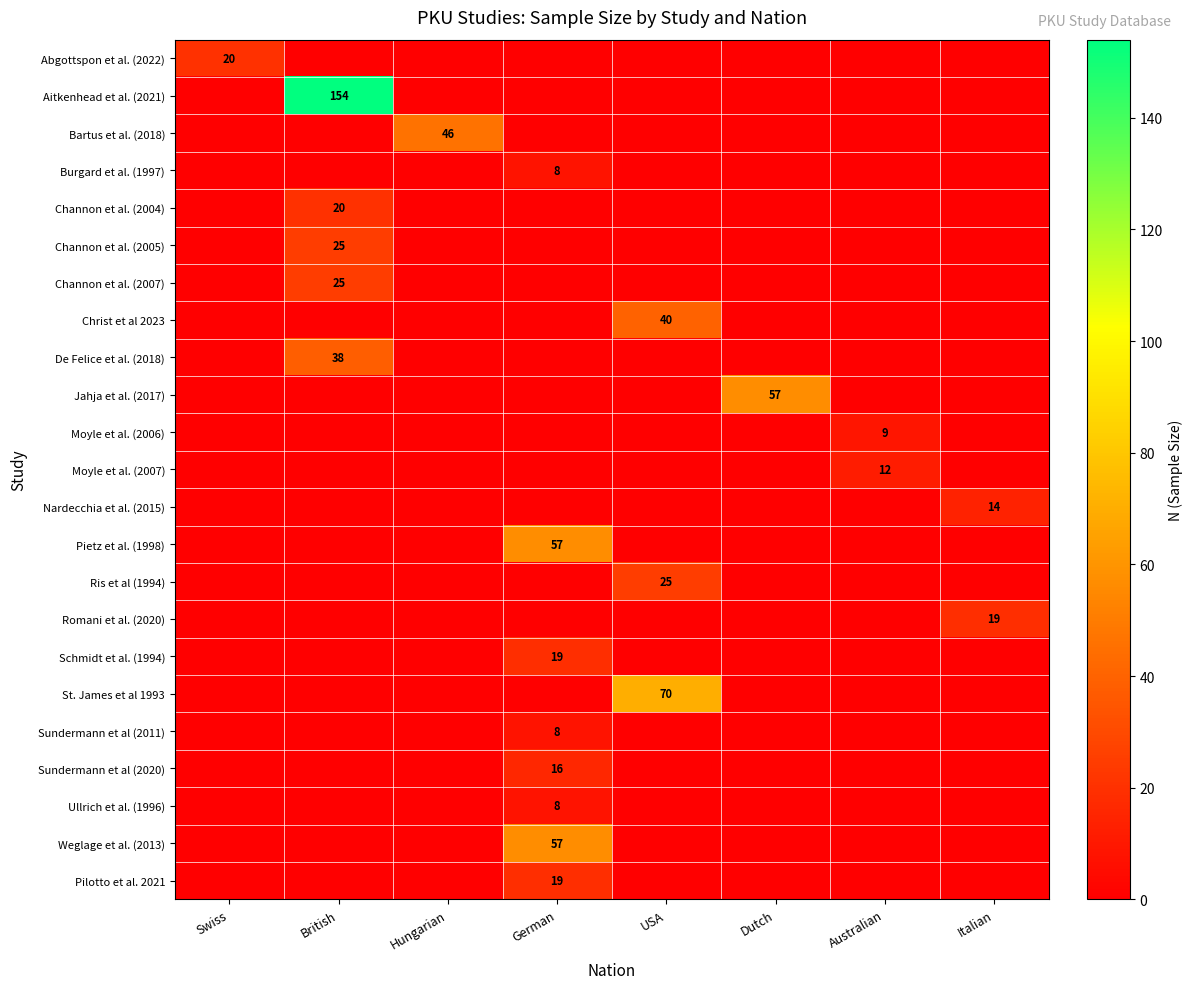

Rank the series at Swiss from lowest to highest value.

Aitkenhead et al. (2021), Bartus et al. (2018), Burgard et al. (1997), Channon et al. (2004), Channon et al. (2005), Channon et al. (2007), Christ et al 2023, De Felice et al. (2018), Jahja et al. (2017), Moyle et al. (2006), Moyle et al. (2007), Nardecchia et al. (2015), Pietz et al. (1998), Ris et al (1994), Romani et al. (2020), Schmidt et al. (1994), St. James et al 1993, Sundermann et al (2011), Sundermann et al (2020), Ullrich et al. (1996), Weglage et al. (2013), Pilotto et al. 2021, Abgottspon et al. (2022)